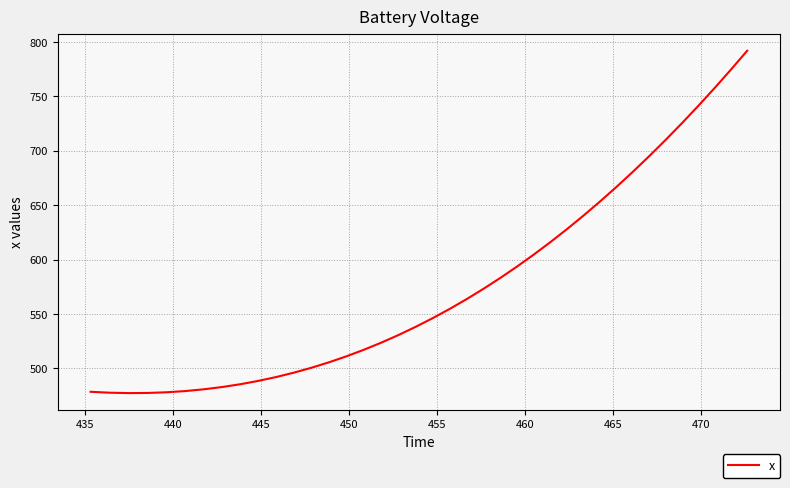

What is the difference between the maximum and minimum values?

314.7